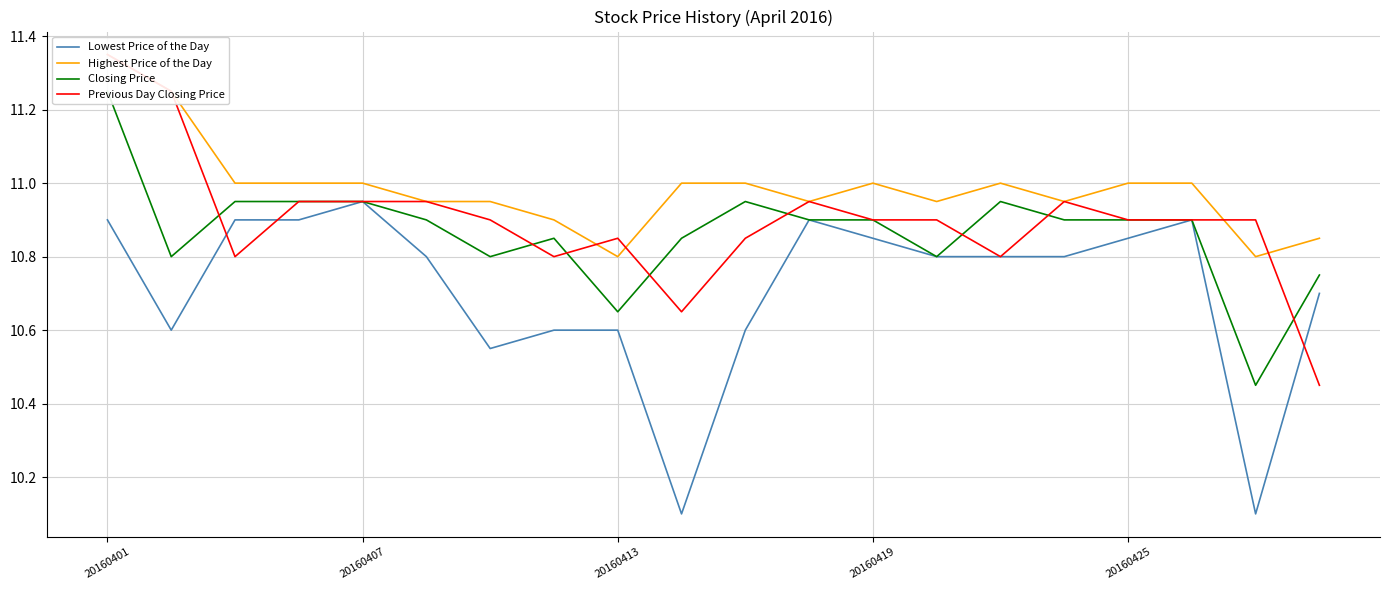

How many series are shown in this chart?

4